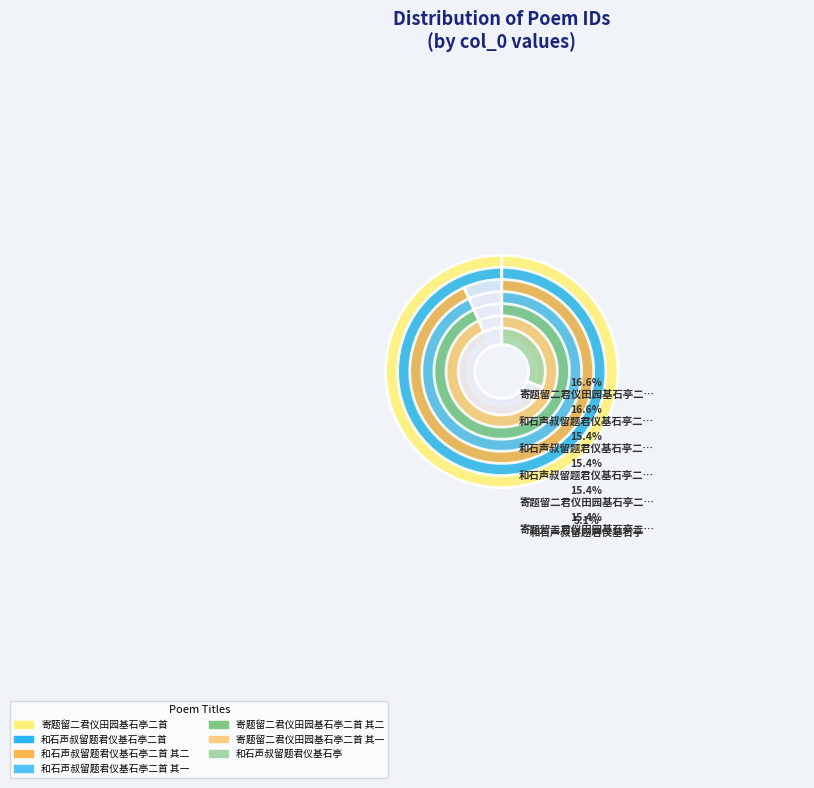

Is it true that 寄题留二君仪田园基石亭二首 其一 is 22% of the pie?

False